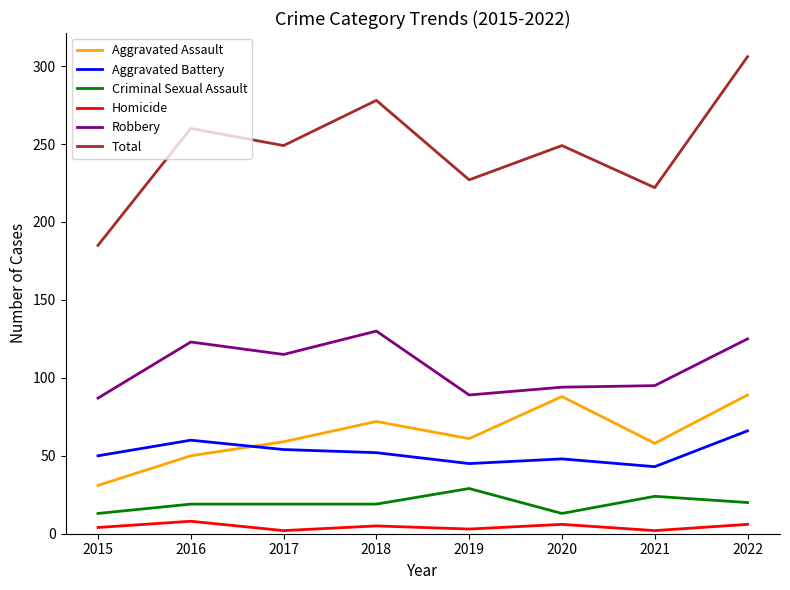

Which series has the widest spread of values?

Total